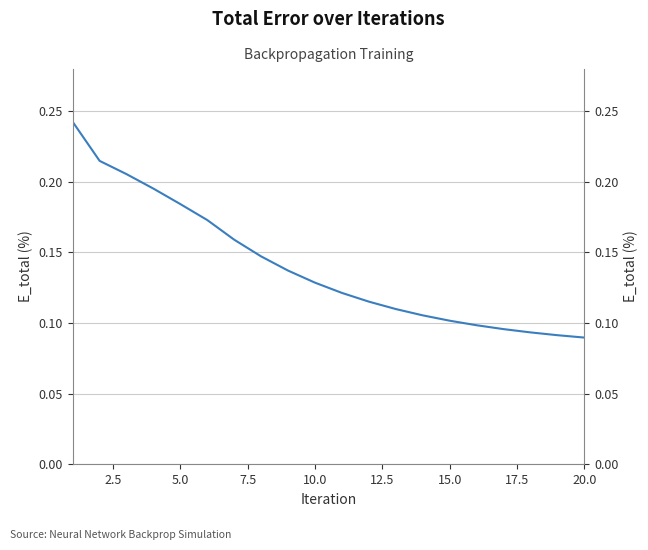

How many lines are shown in the chart?

1